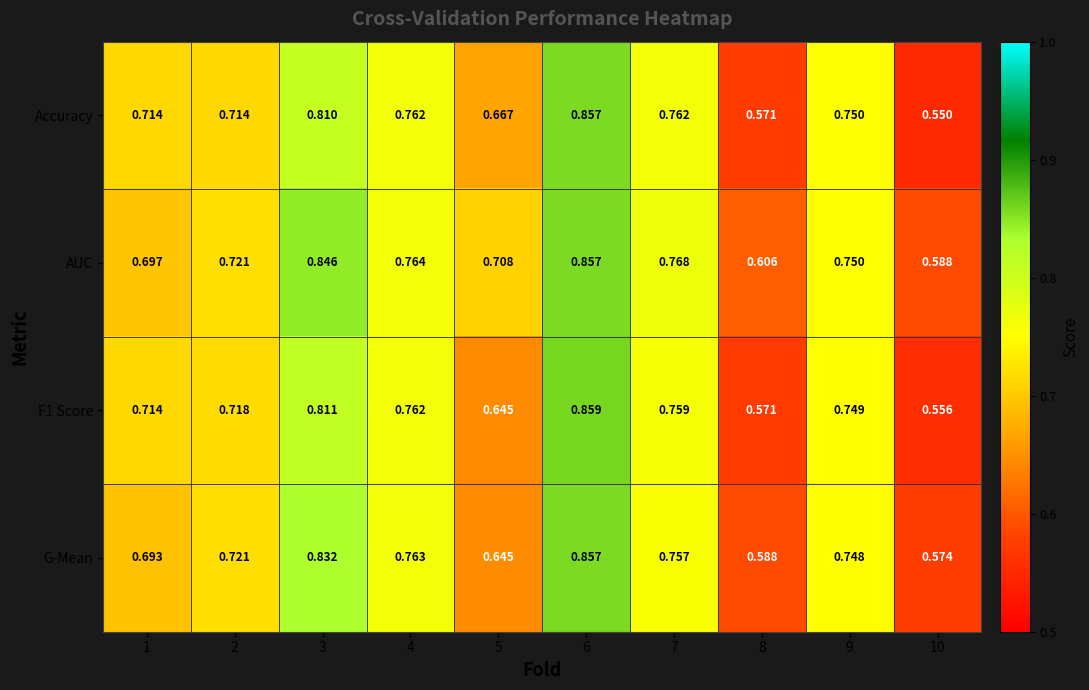

Which series has the largest total across all categories?

AUC